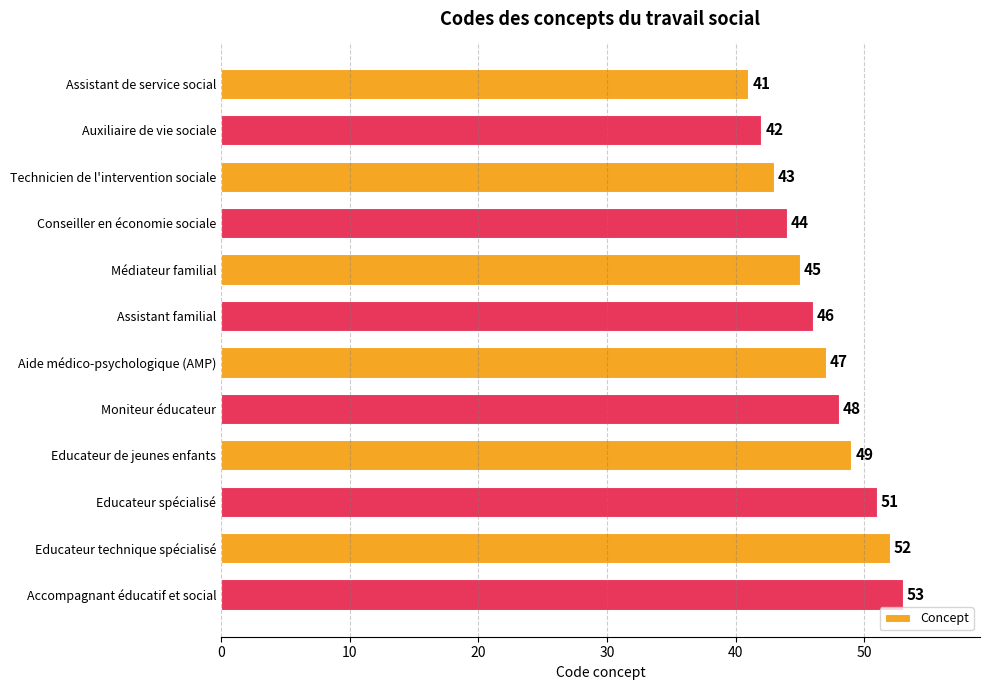

Rank the categories by value from lowest to highest.

Assistant de service social, Auxiliaire de vie sociale, Technicien de l'intervention sociale, Conseiller en économie sociale, Médiateur familial, Assistant familial, Aide médico-psychologique (AMP), Moniteur éducateur, Educateur de jeunes enfants, Educateur spécialisé, Educateur technique spécialisé, Accompagnant éducatif et social